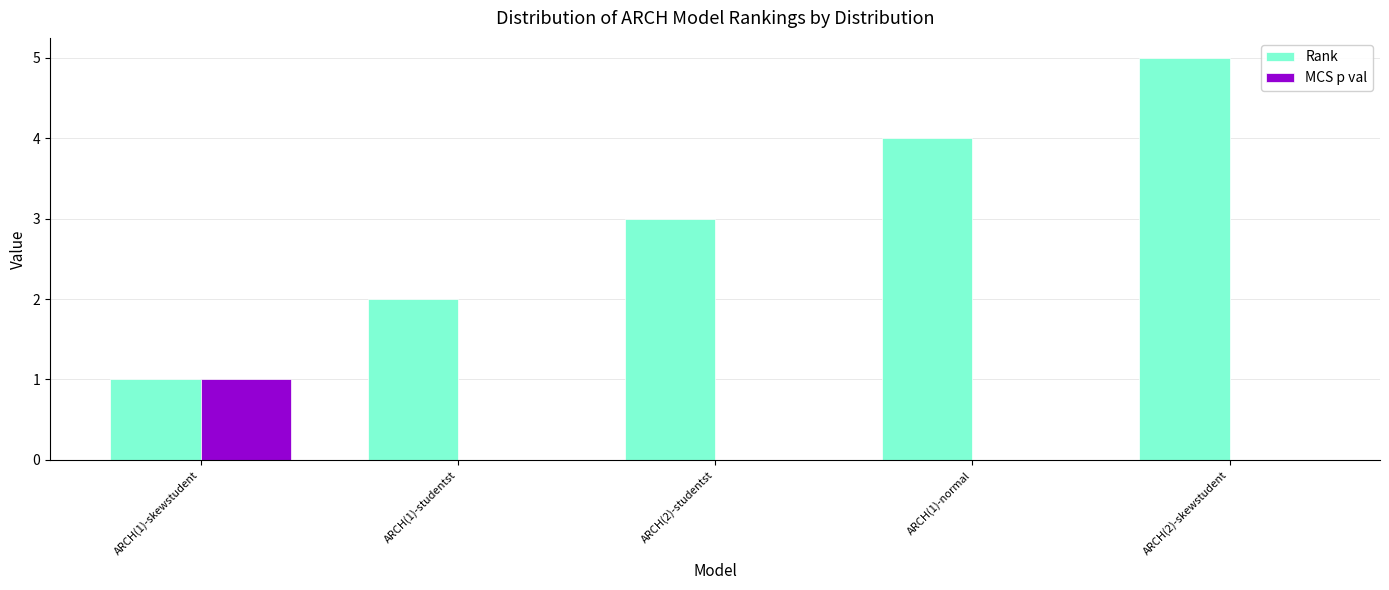

The Rank series shows 8 at ARCH(2)-skewstudent. True or false?

False